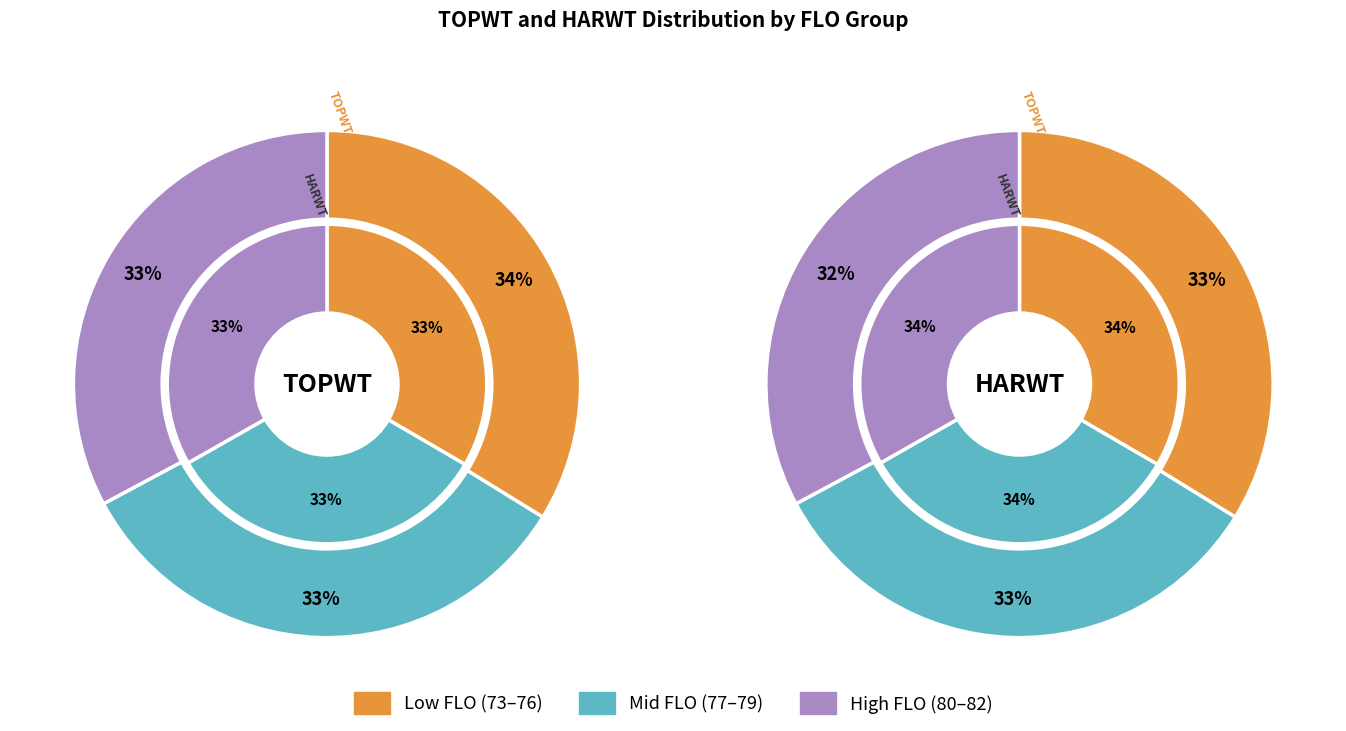

Which series has the widest spread of values?

TOPWT